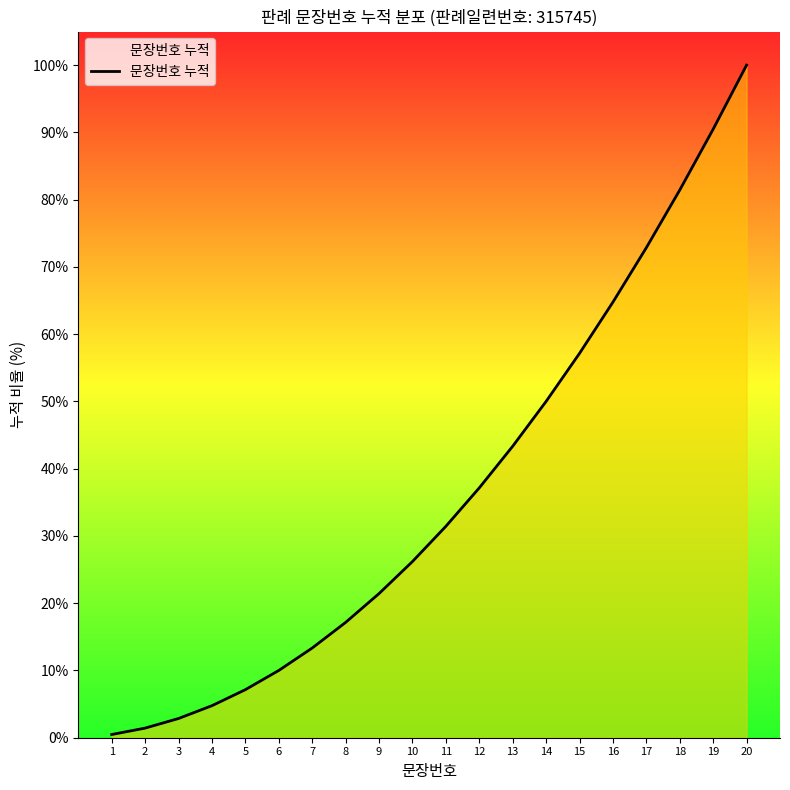

Reading left to right, extract all data points from this chart.

0.5	1.4	2.9	4.8	7.1	10.0	13.3	17.1	21.4	26.2	31.4	37.1	43.3	50.0	57.1	64.8	72.9	81.4	90.5	100.0